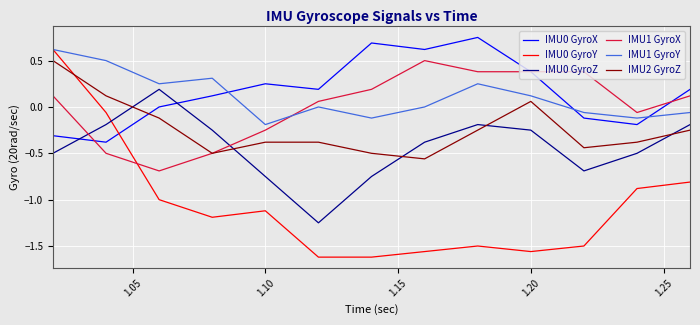

Which series has the widest spread of values?

IMU0 GyroY